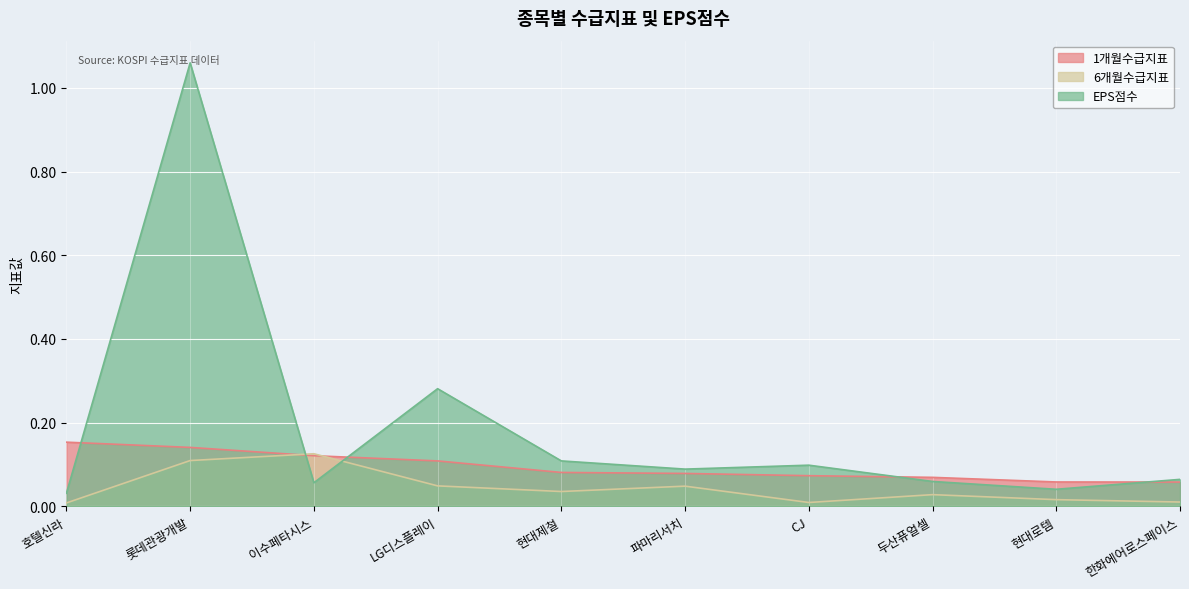

Rank the series by their average value, from highest to lowest.

EPS점수, 1개월수급지표, 6개월수급지표